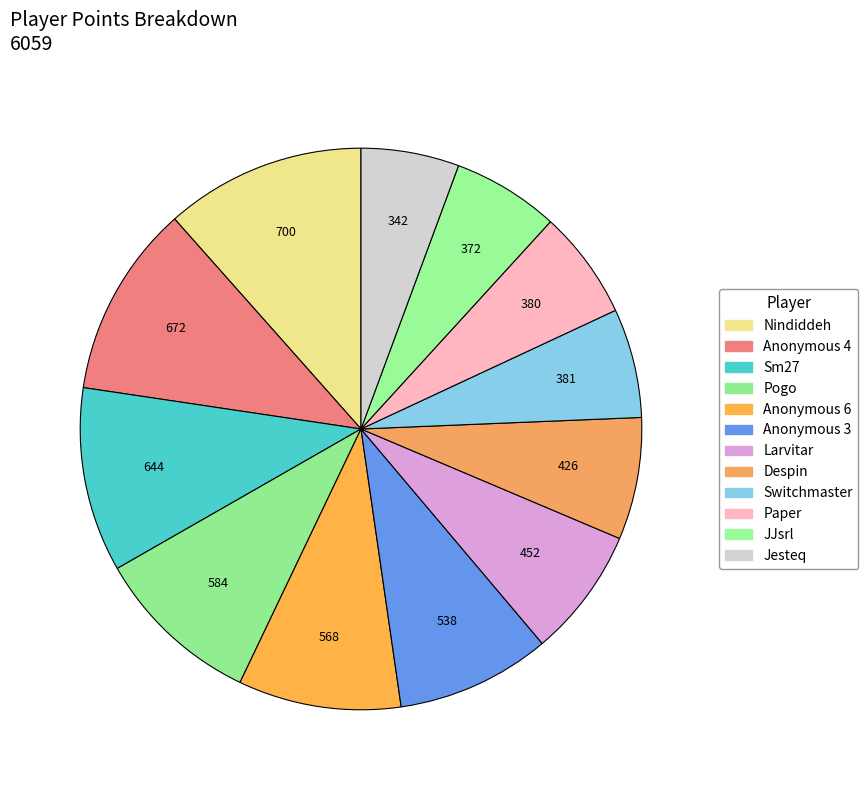

To the nearest percent, what is the combined percentage of Paper and Switchmaster?

13%